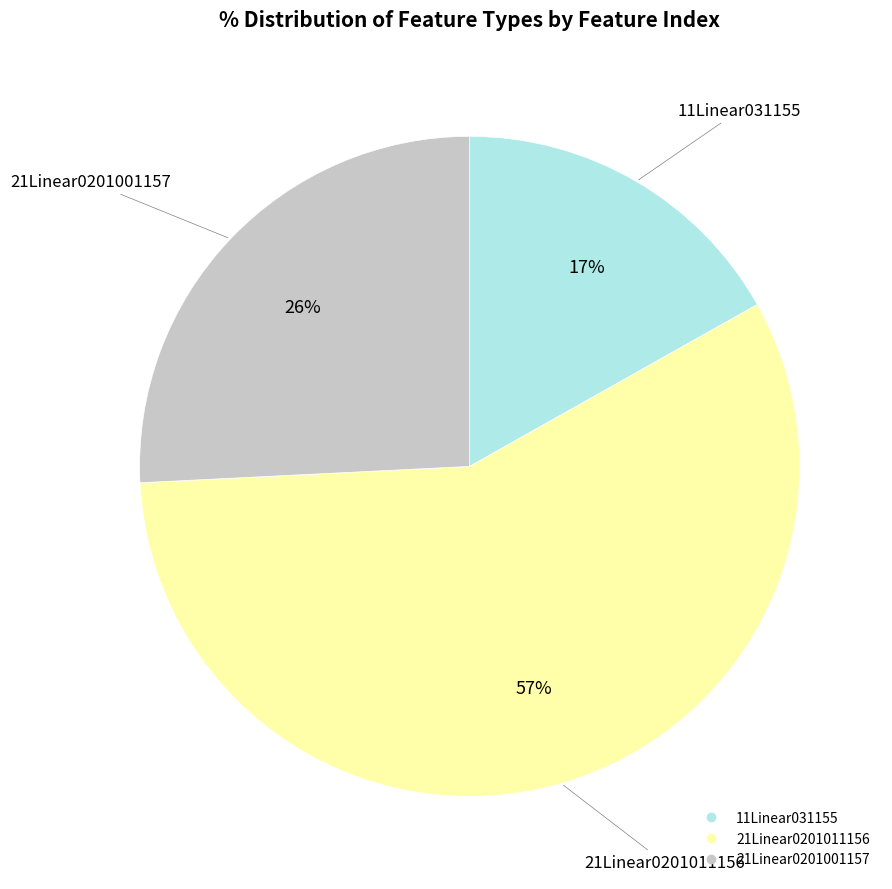

Is it true that 21Linear0201001157 is 17% of the pie?

False